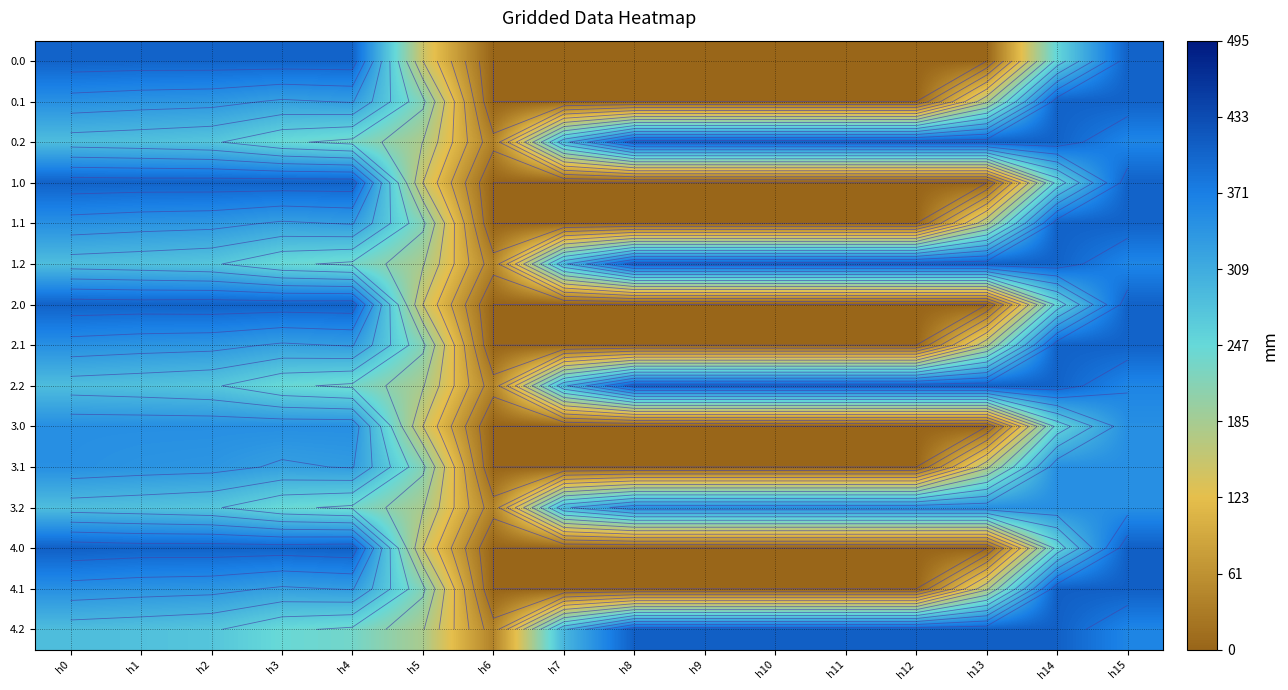

Is it true that 0.2 equals 406.0 at h14?

True